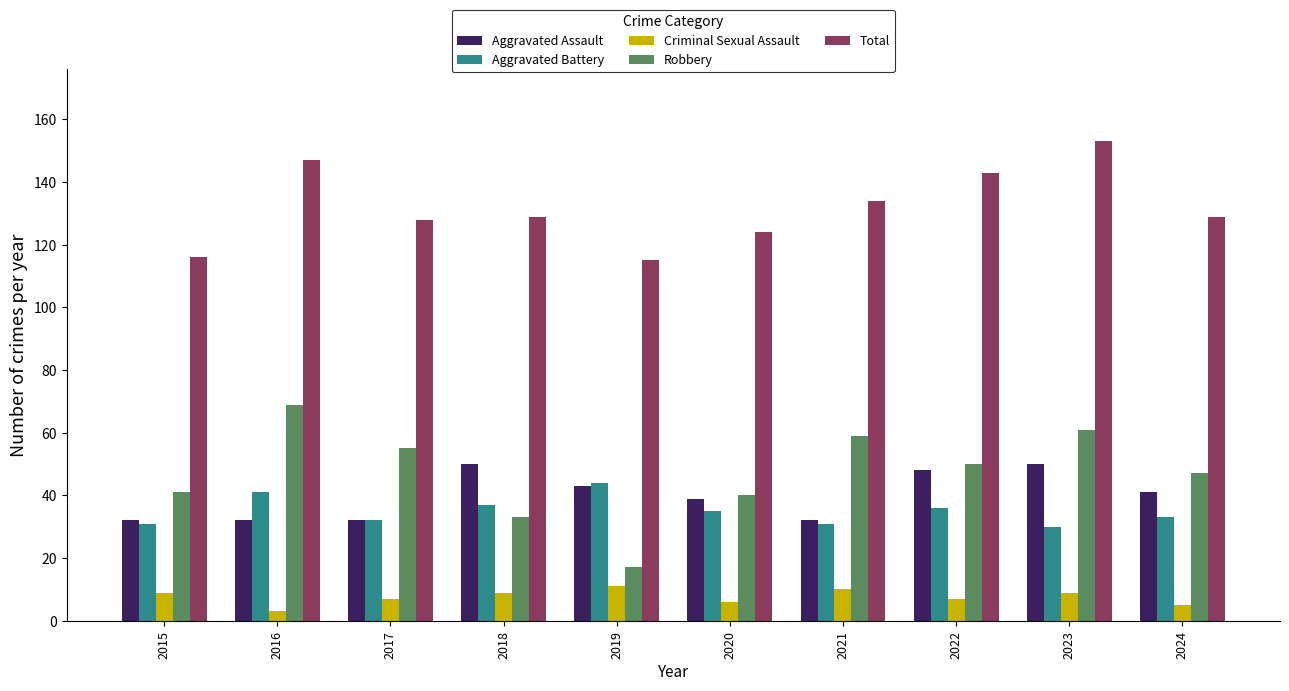

What is the value of the Aggravated Assault bar at the 3rd from the left?

32